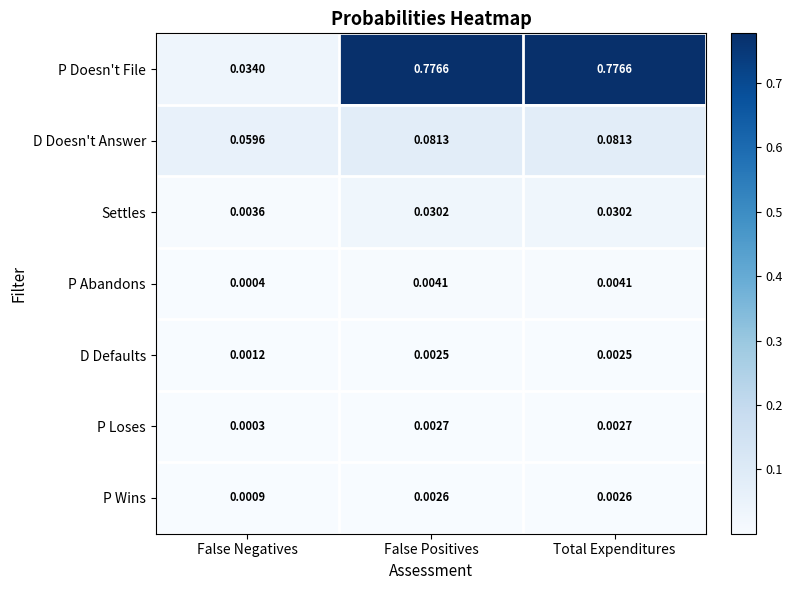

Which series has the largest total across all categories?

P Doesn't File